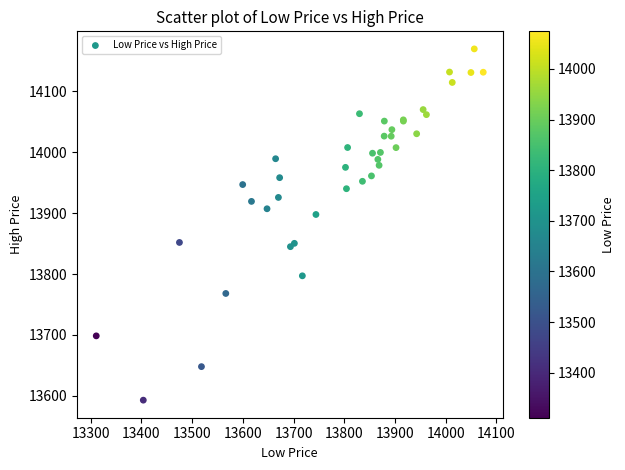

What Y value in the scatter plot is closest to 13881?

13897.7